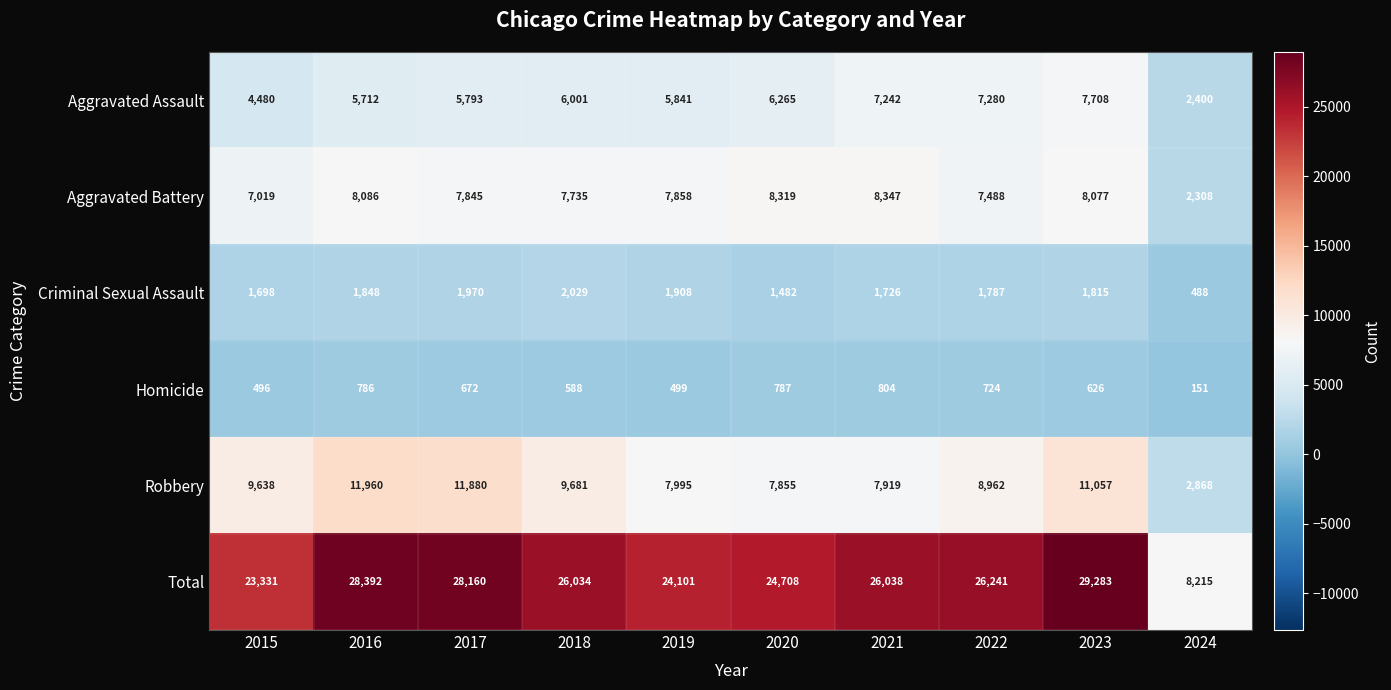

Rank the series by their maximum value, from lowest to highest.

Homicide, Criminal Sexual Assault, Aggravated Assault, Aggravated Battery, Robbery, Total